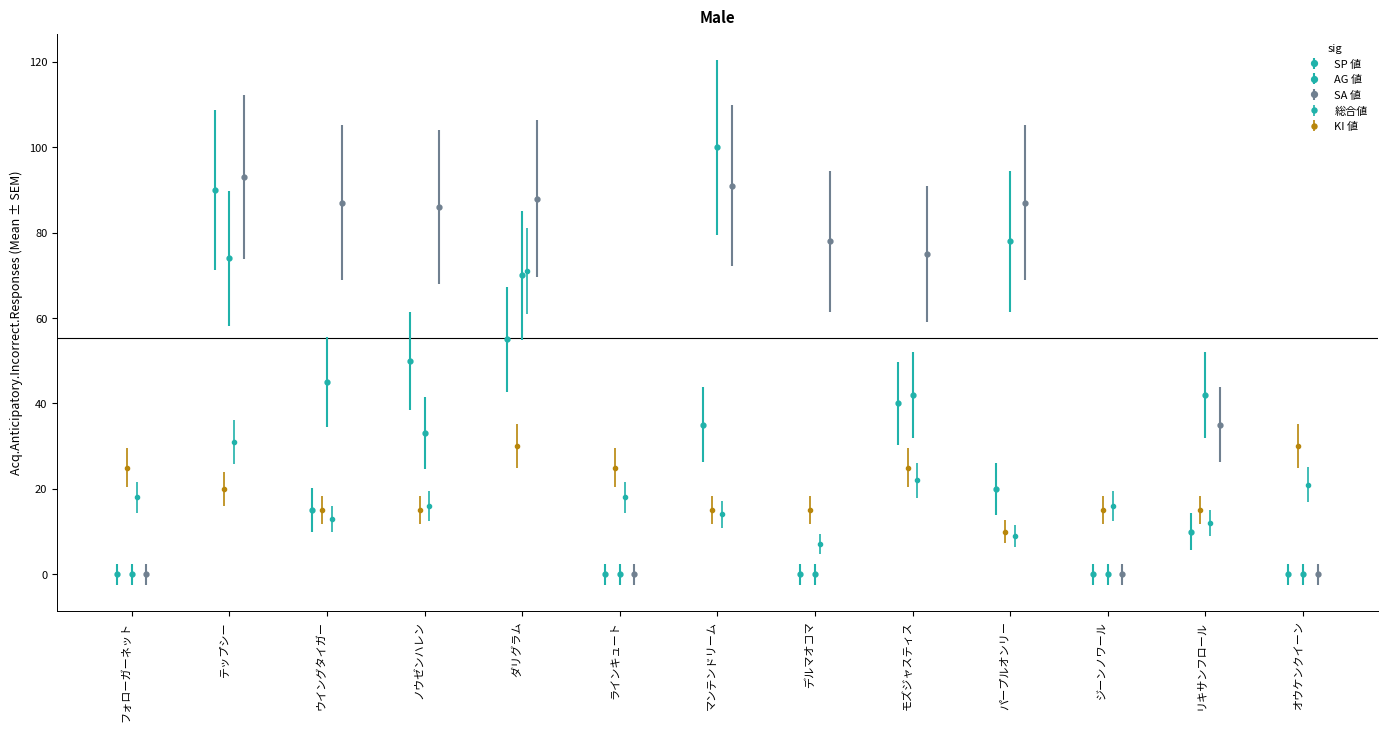

Which series has the largest total across all categories?

SA 値